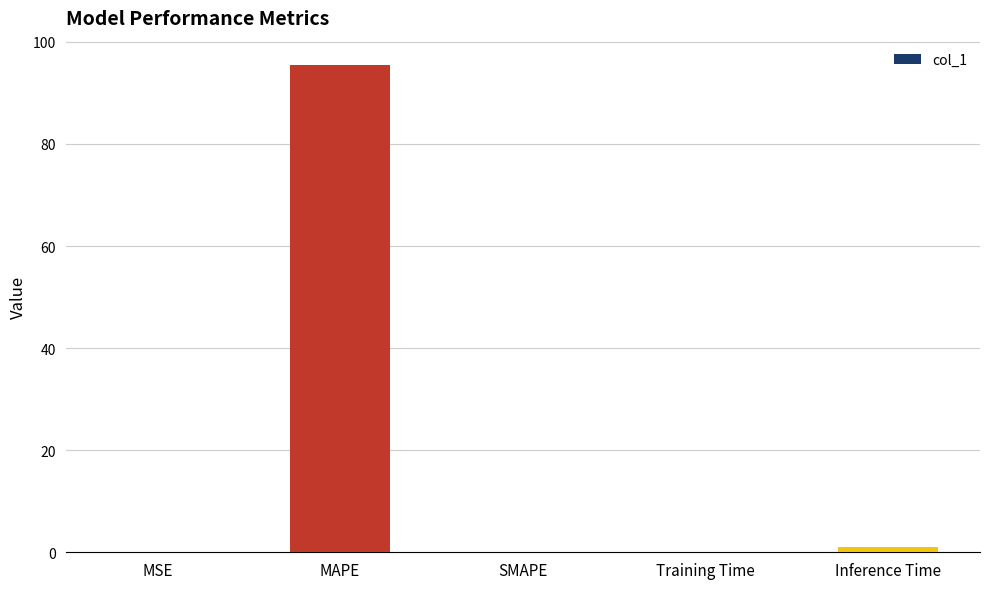

Between MAPE and MSE, which is larger?

MAPE